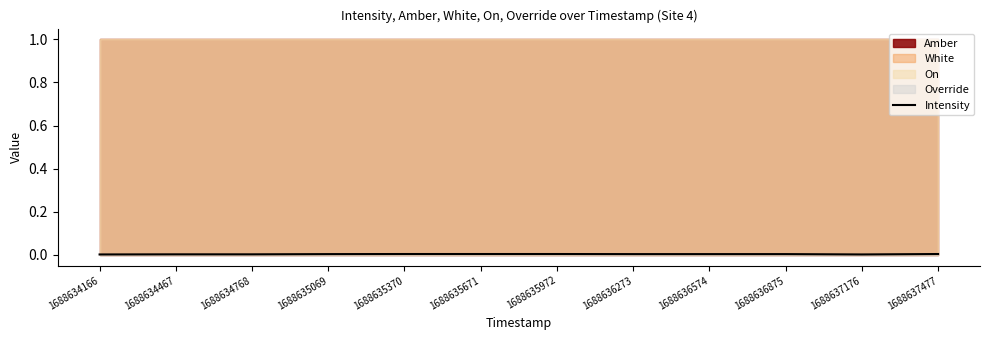

True or false: the data shows 0.0 at 1688636875.

False